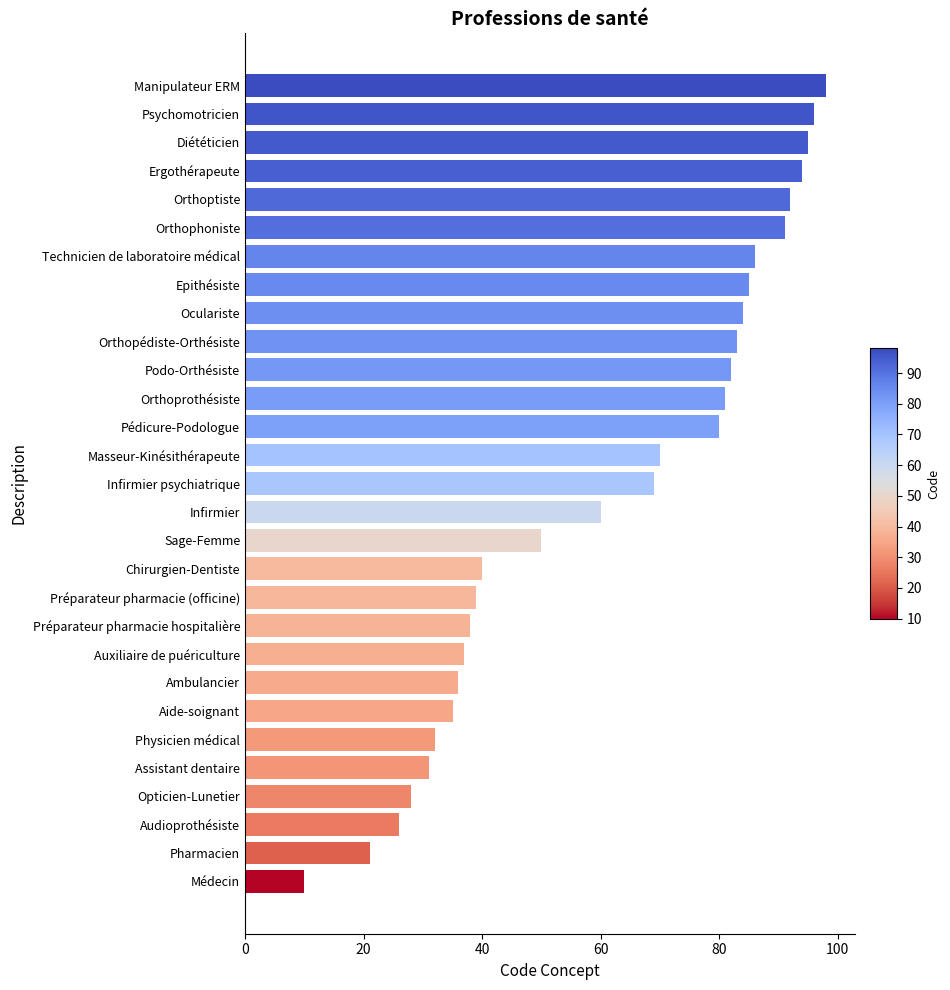

How many data points are less than 69?

14